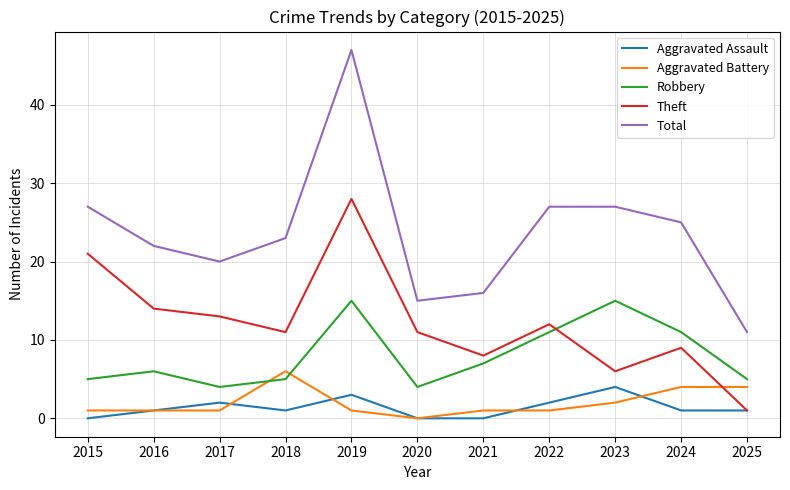

Reading left to right, transcribe all the data shown in this chart.

Aggravated Assault: 2015=0	2016=1	2017=2	2018=1	2019=3	2020=0	2021=0	2022=2	2023=4	2024=1	2025=1
Aggravated Battery: 2015=1	2016=1	2017=1	2018=6	2019=1	2020=0	2021=1	2022=1	2023=2	2024=4	2025=4
Robbery: 2015=5	2016=6	2017=4	2018=5	2019=15	2020=4	2021=7	2022=11	2023=15	2024=11	2025=5
Theft: 2015=21	2016=14	2017=13	2018=11	2019=28	2020=11	2021=8	2022=12	2023=6	2024=9	2025=1
Total: 2015=27	2016=22	2017=20	2018=23	2019=47	2020=15	2021=16	2022=27	2023=27	2024=25	2025=11